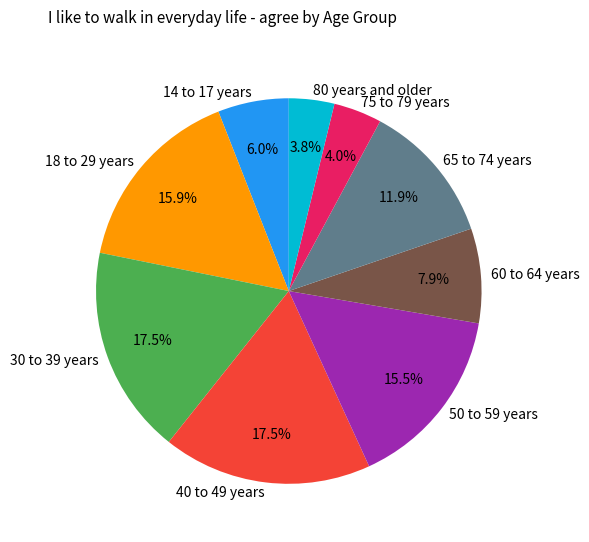

Which has a higher value, 40 to 49 years or 65 to 74 years?

40 to 49 years